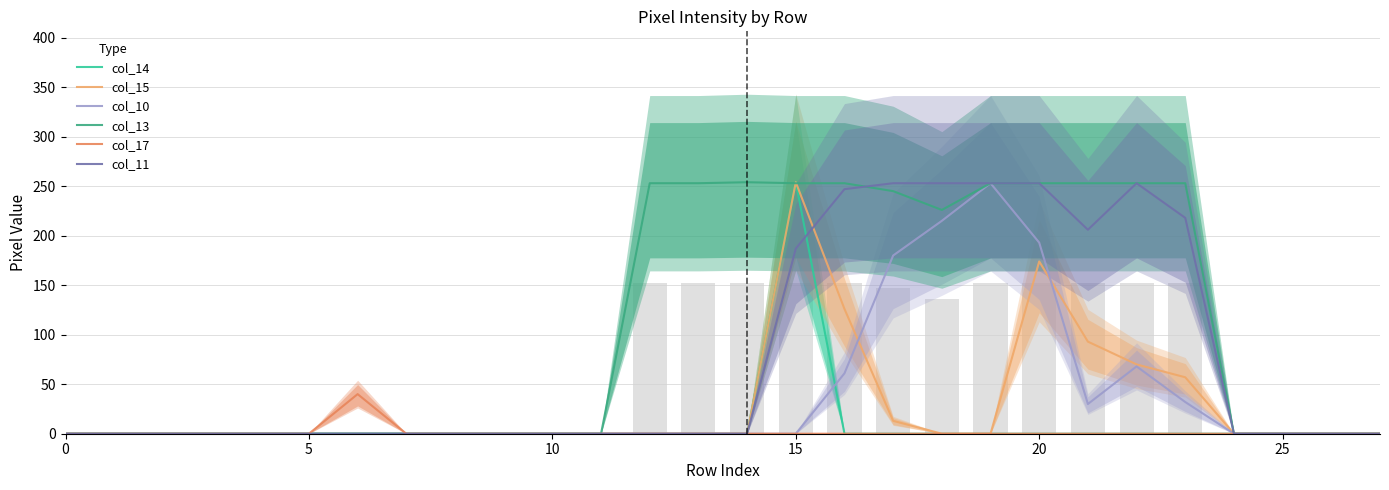

How many positive values does the col_11 series have?

9